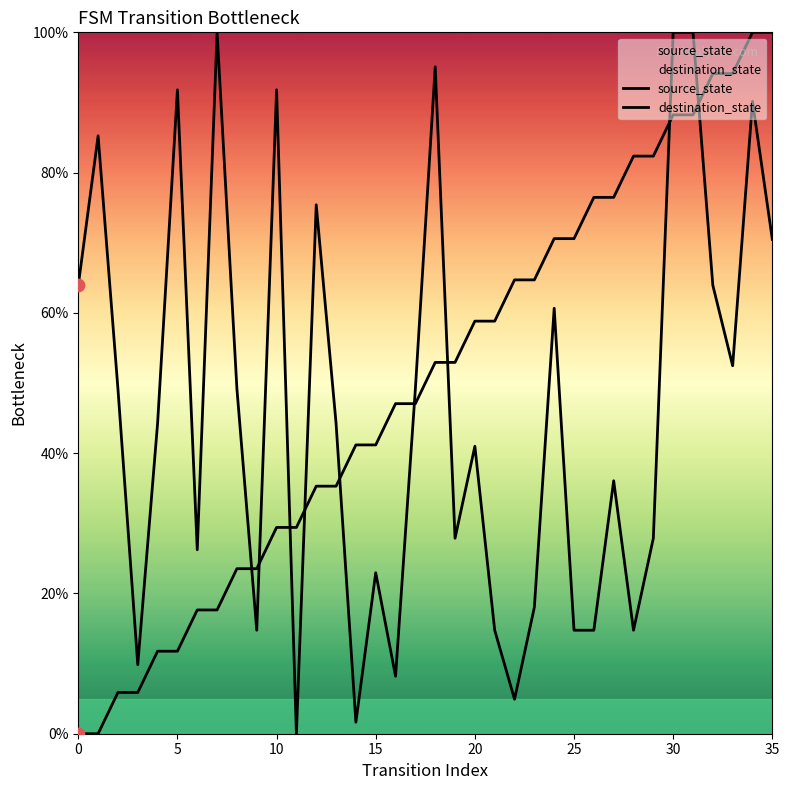

What are all the series names shown in the legend?

source_state, destination_state